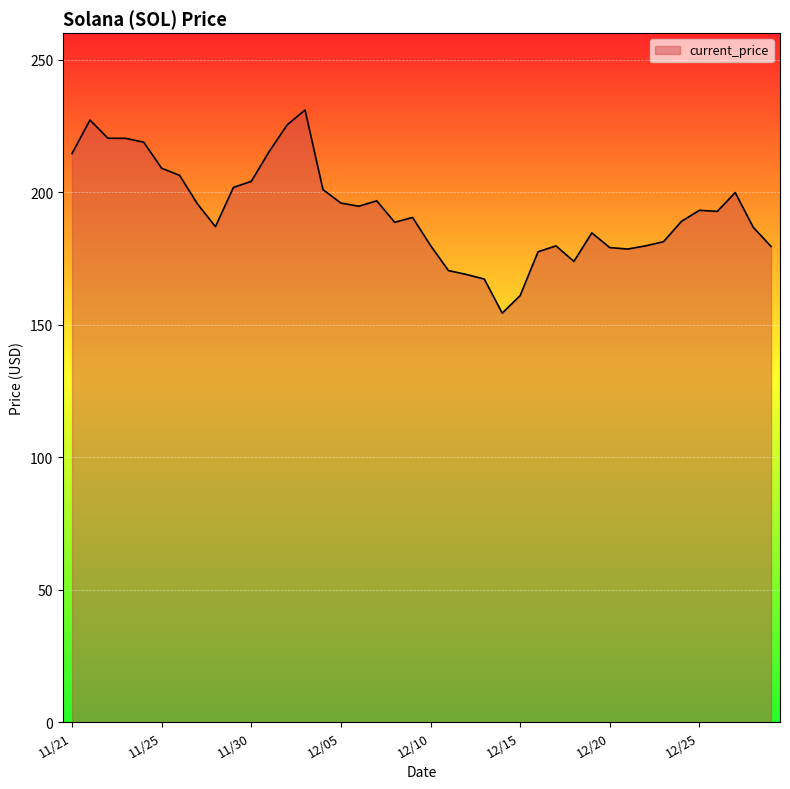

Count the number of values greater than 192.

20